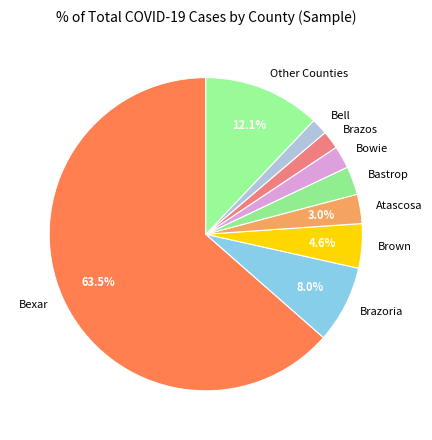

Does any single category account for the majority?

Yes